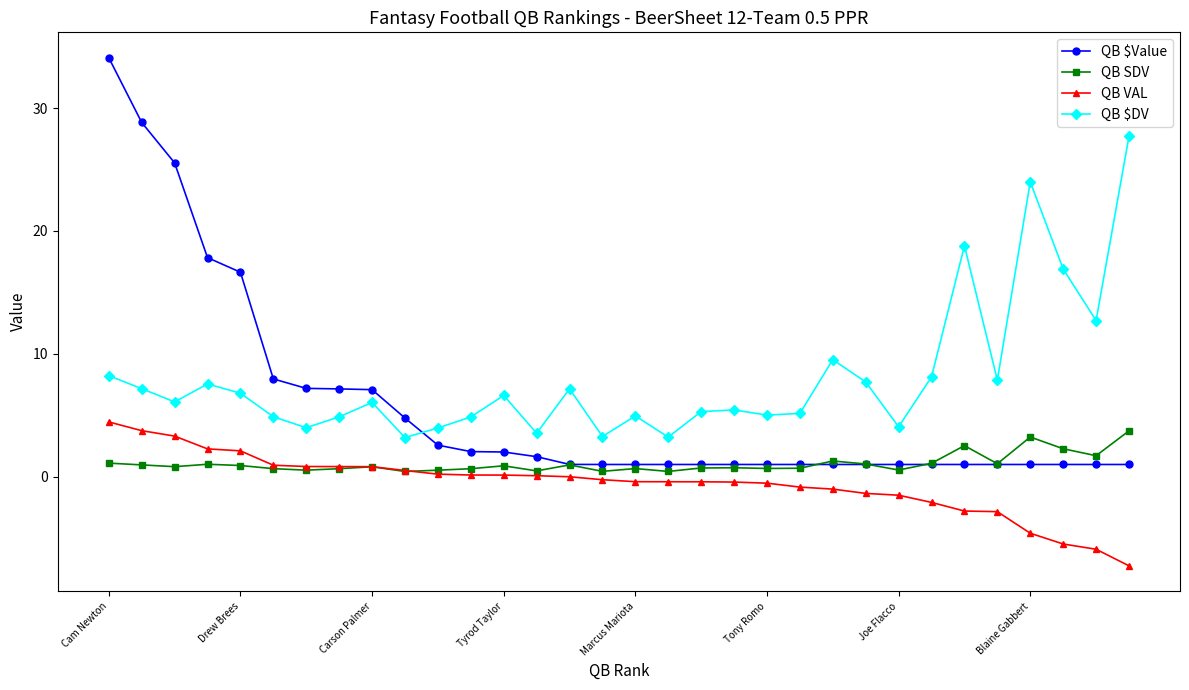

What is the value of the QB VAL point at the 23rd from the left?

-1.0